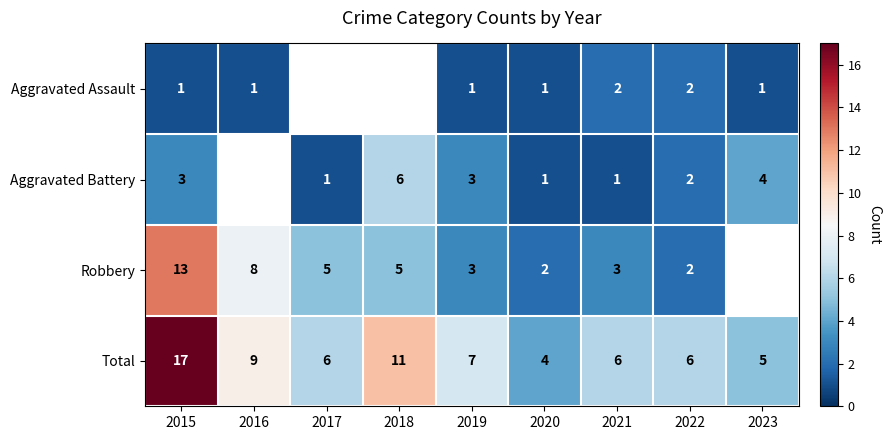

Which category has the highest value in the Total series?

2015